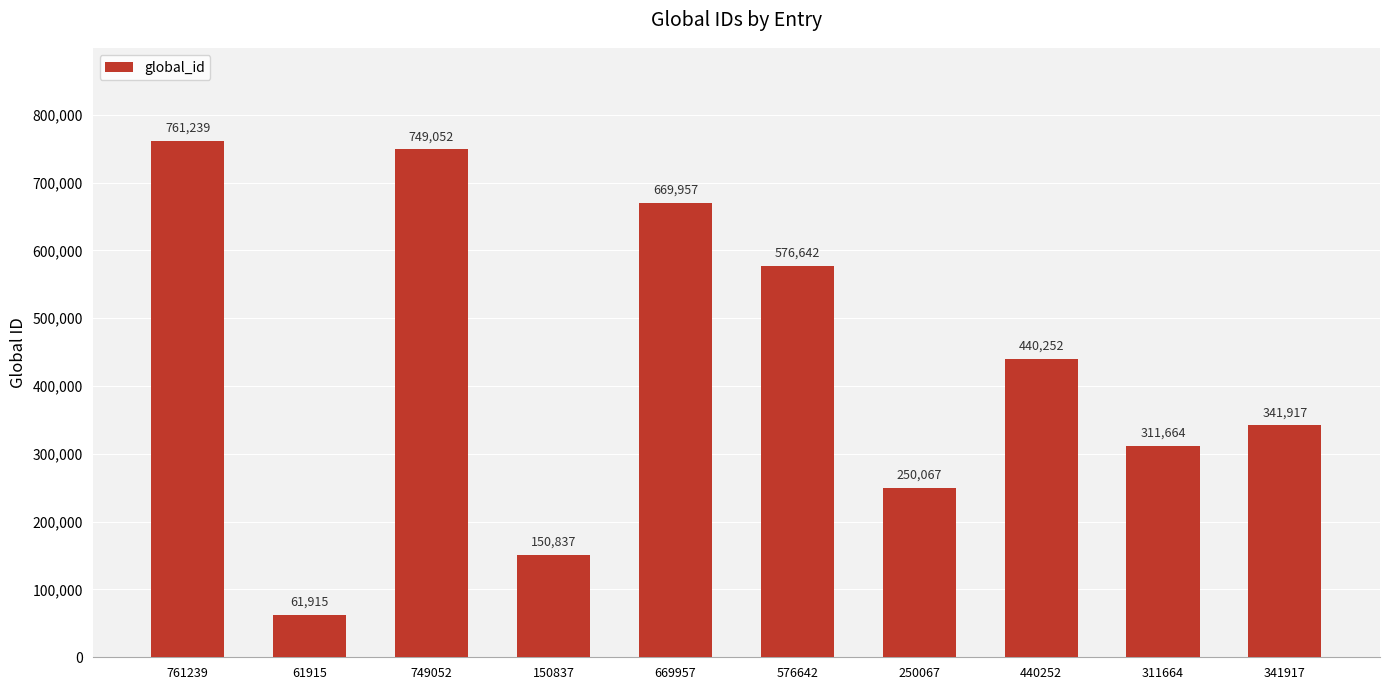

What is the minimum value shown in the chart?

61915